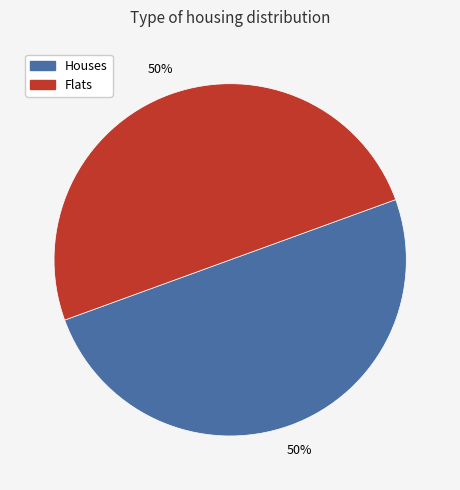

To the nearest percent, what is the average slice percentage?

50%